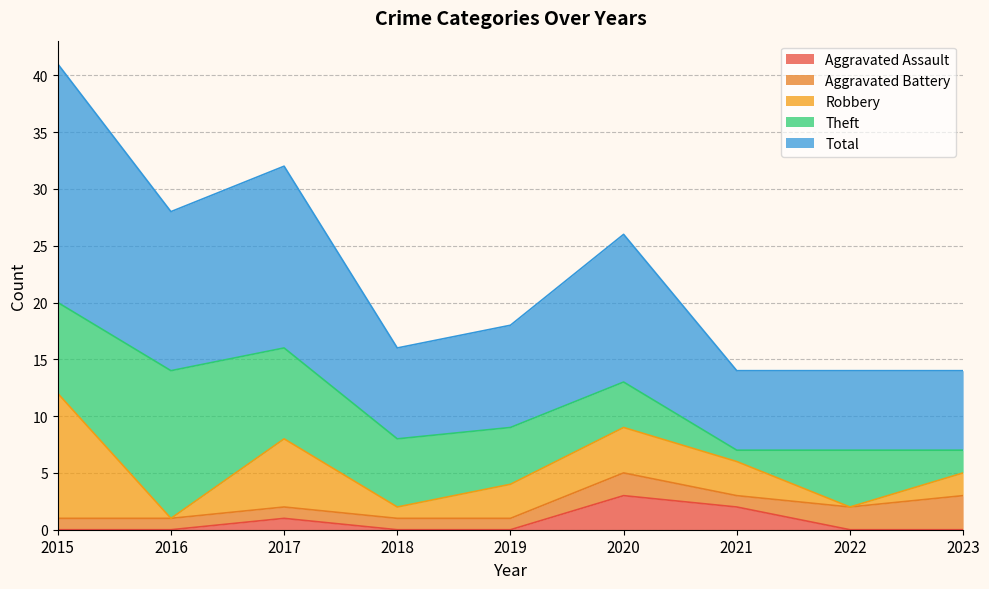

The value of Robbery at 2018 is 1. True or false?

True